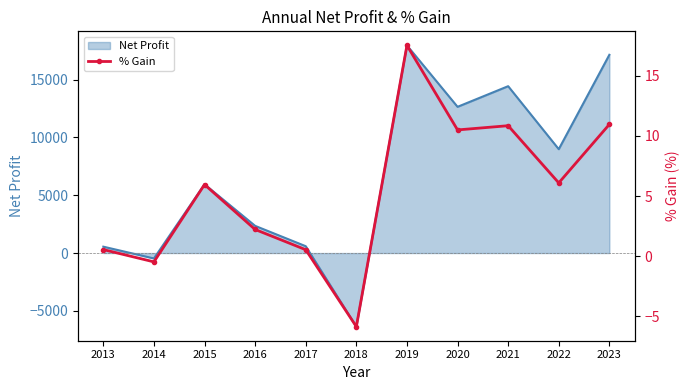

Rank the categories by value from lowest to highest.

2018, 2014, 2017, 2013, 2016, 2015, 2022, 2020, 2021, 2023, 2019